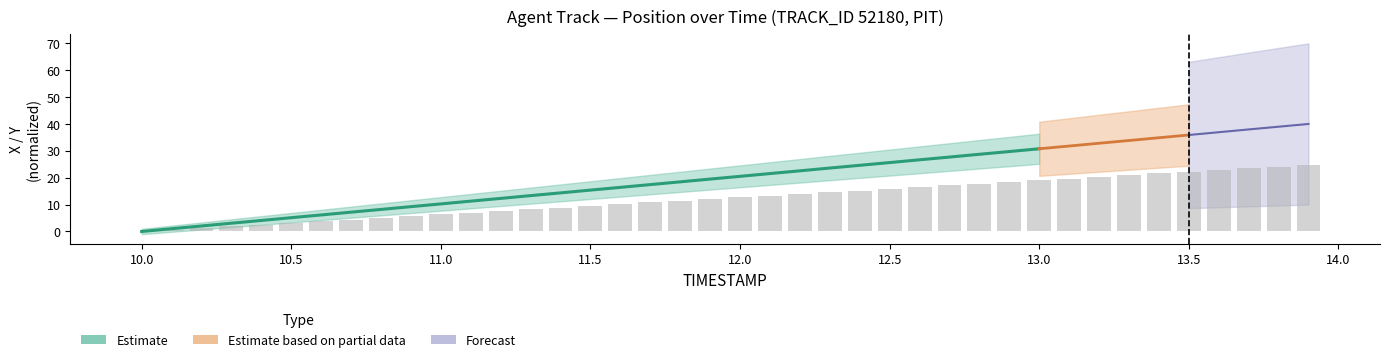

What is the greatest value displayed?

24.8